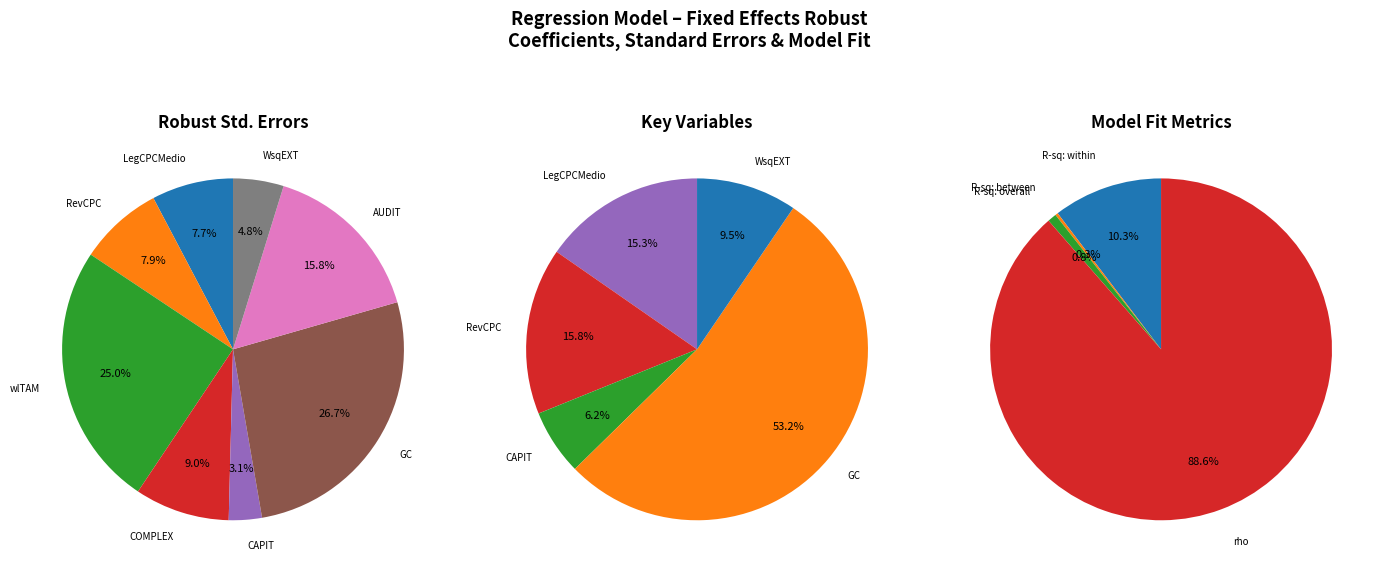

Count the number of slices in the pie.

8